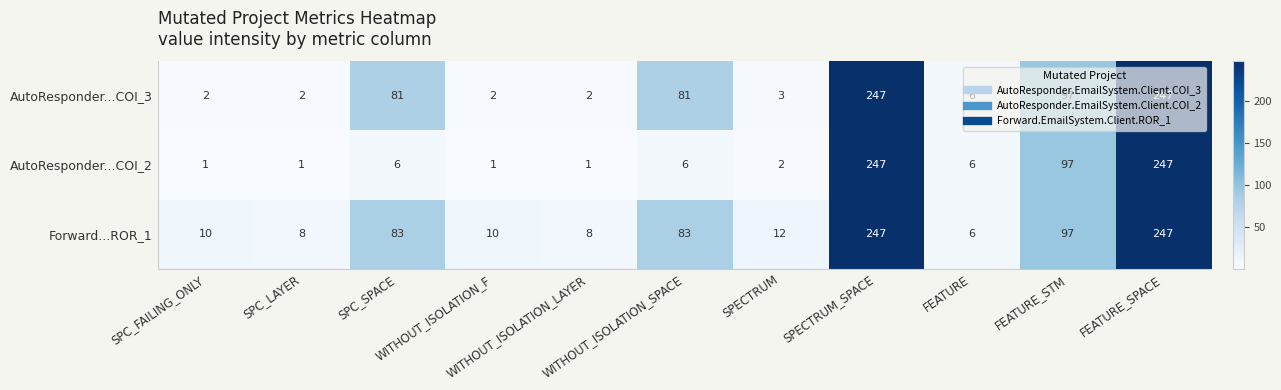

Which series has the largest range (max minus min)?

AutoResponder...COI_2